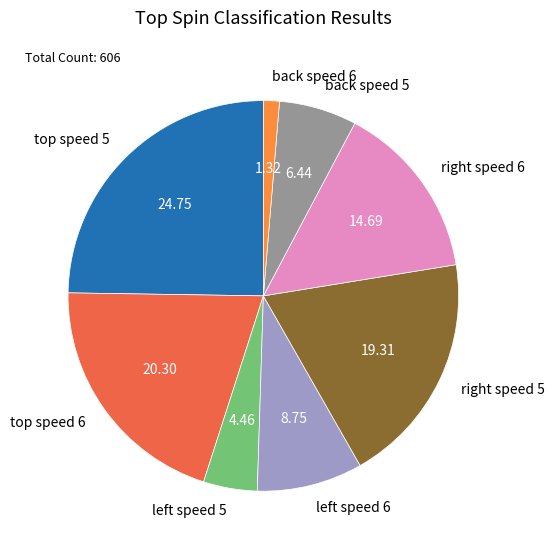

Which category has the biggest portion of the pie?

top speed 5